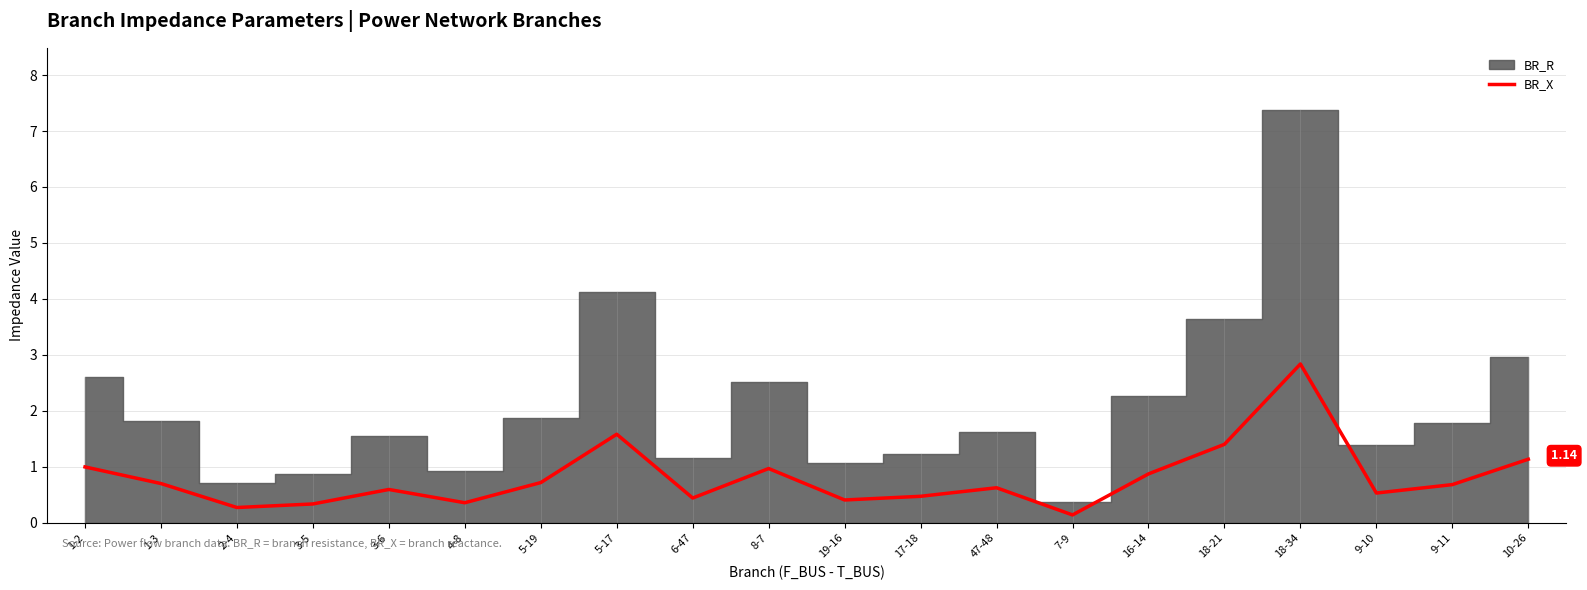

What is the smallest value displayed?

0.1